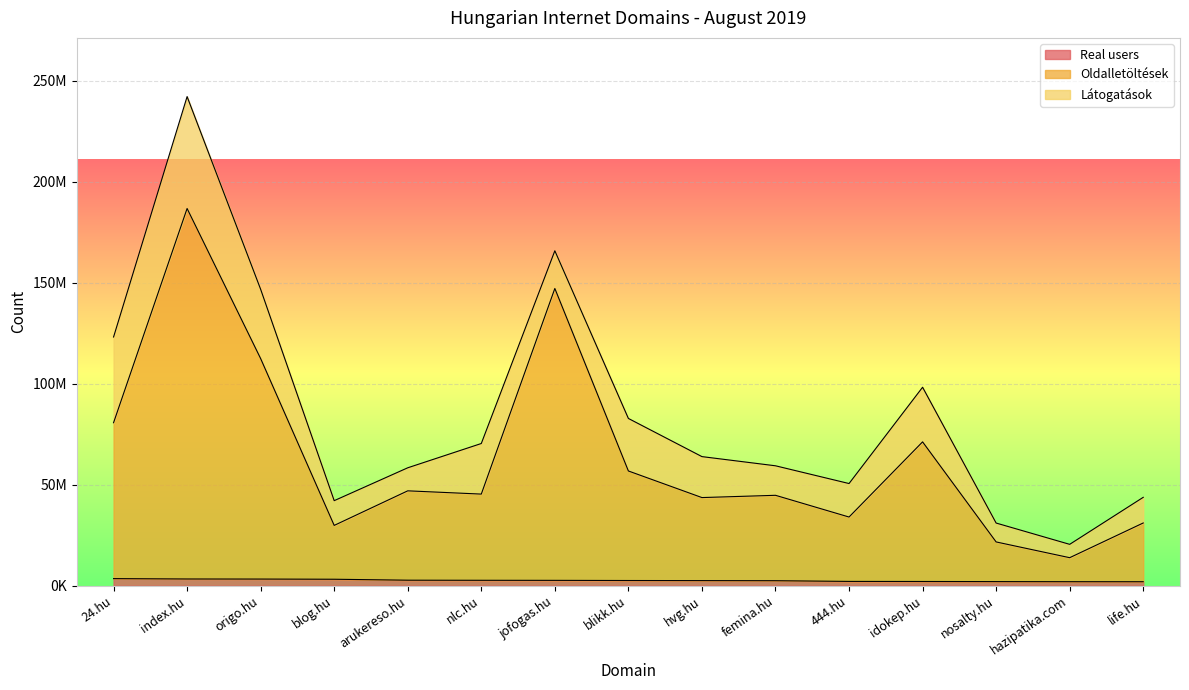

At which label is Real users closest to 2754240?

arukereso.hu